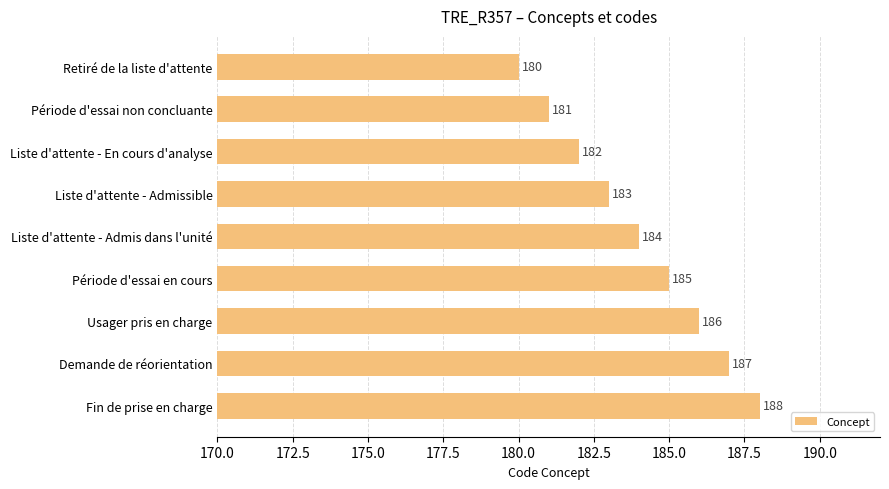

Reading bottom to top, transcribe all the data shown in this chart.

188	187	186	185	184	183	182	181	180